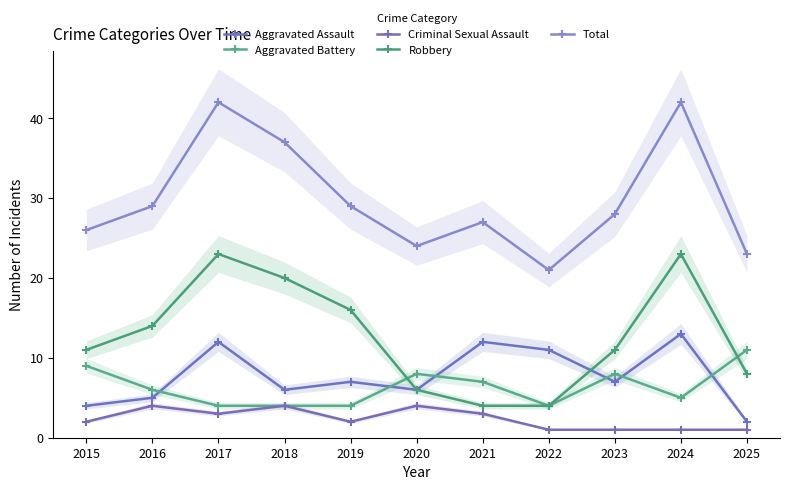

Is the value of Criminal Sexual Assault at 2022 greater than the value of Aggravated Battery at 2023?

No